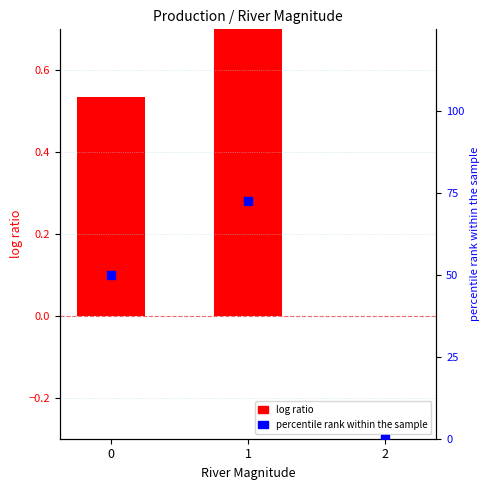

At how many categories does at least one series exceed 0?

2